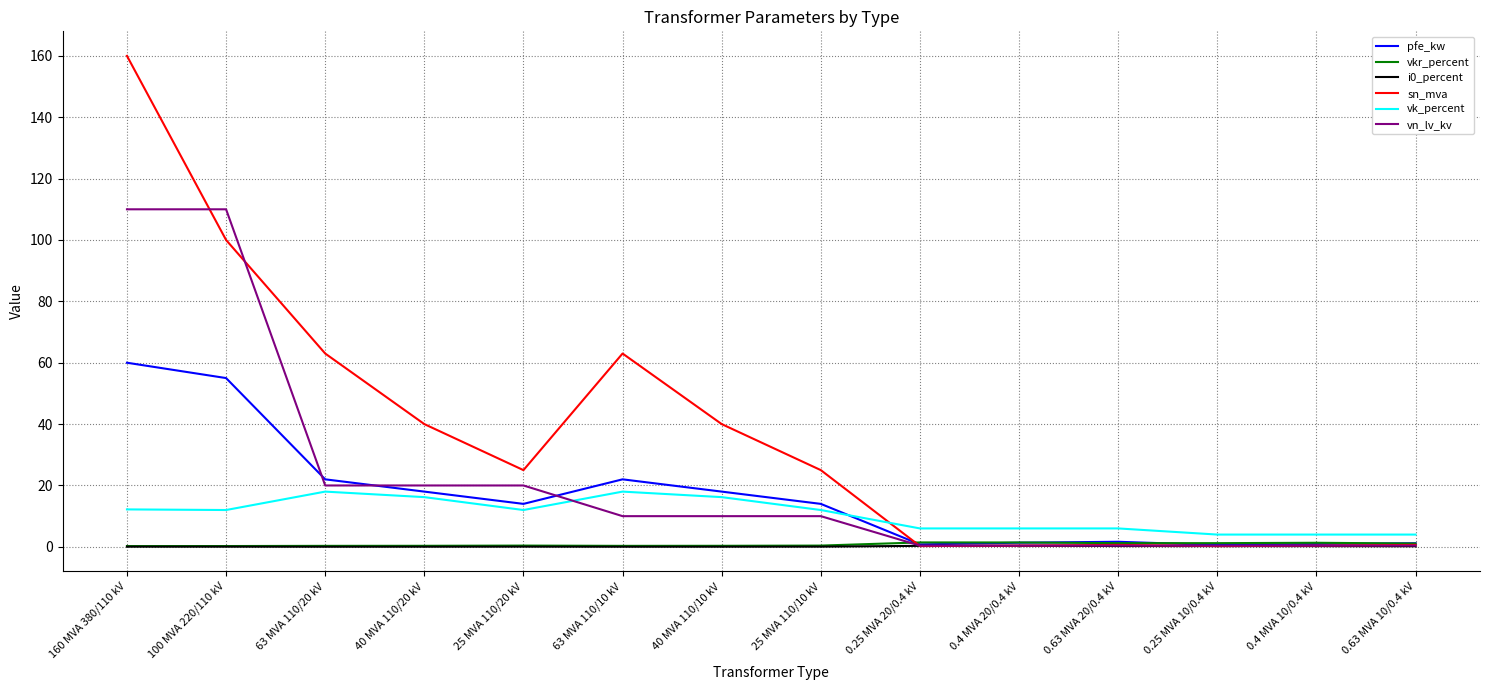

What is the sum of the pfe_kw values at 25 MVA 110/20 kV and 40 MVA 110/20 kV?

32.0